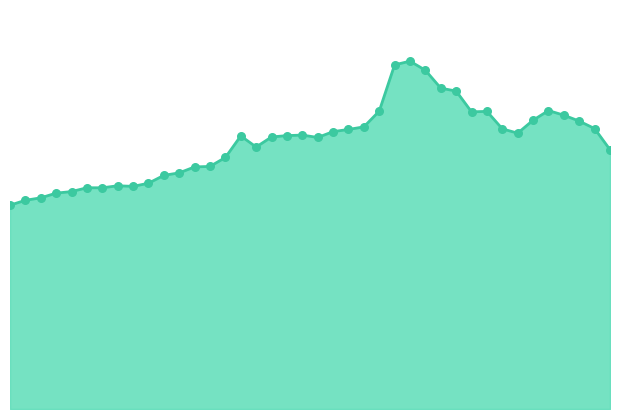

Does the chart have visible grid lines?

No